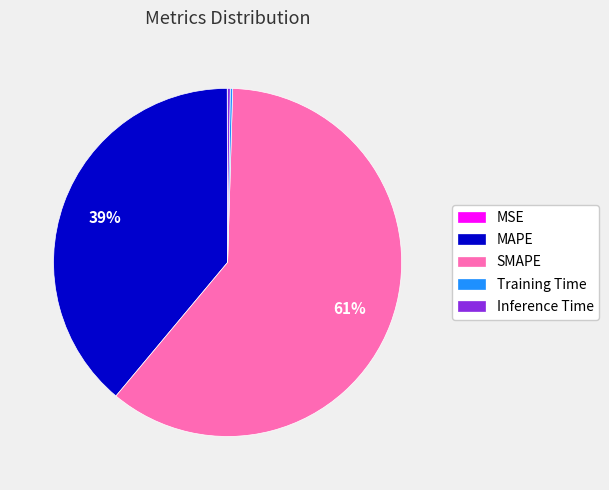

To the nearest percent, what is the difference between the largest and smallest slice percentages?

61%